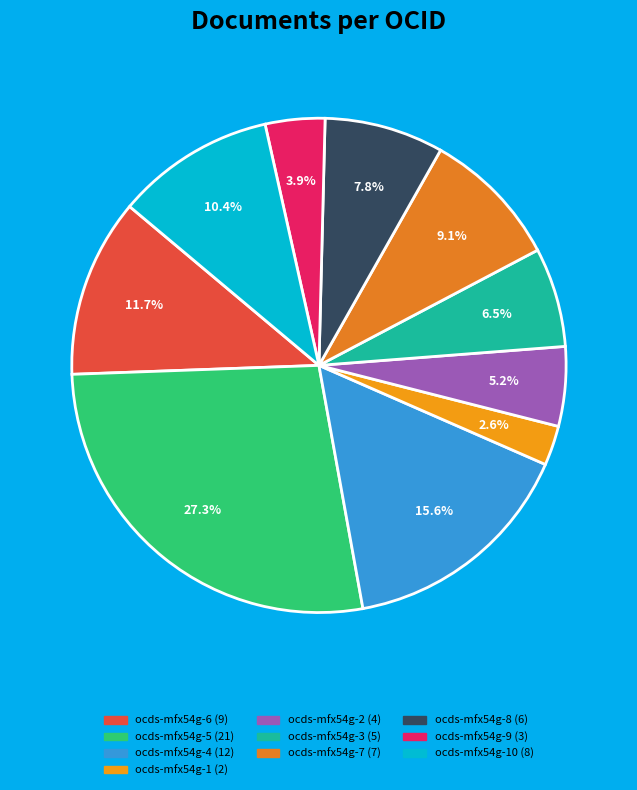

How many segments does this pie chart have?

10